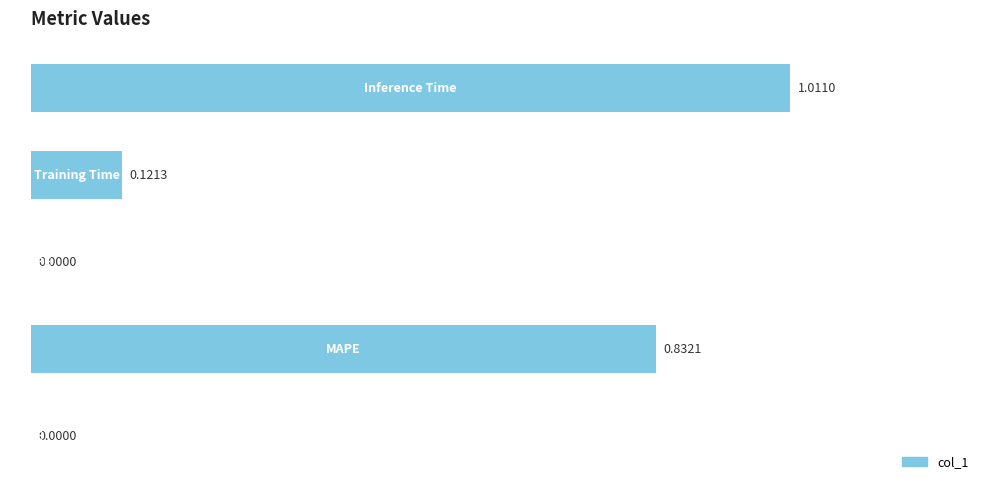

What is the sum of all values?

2.0